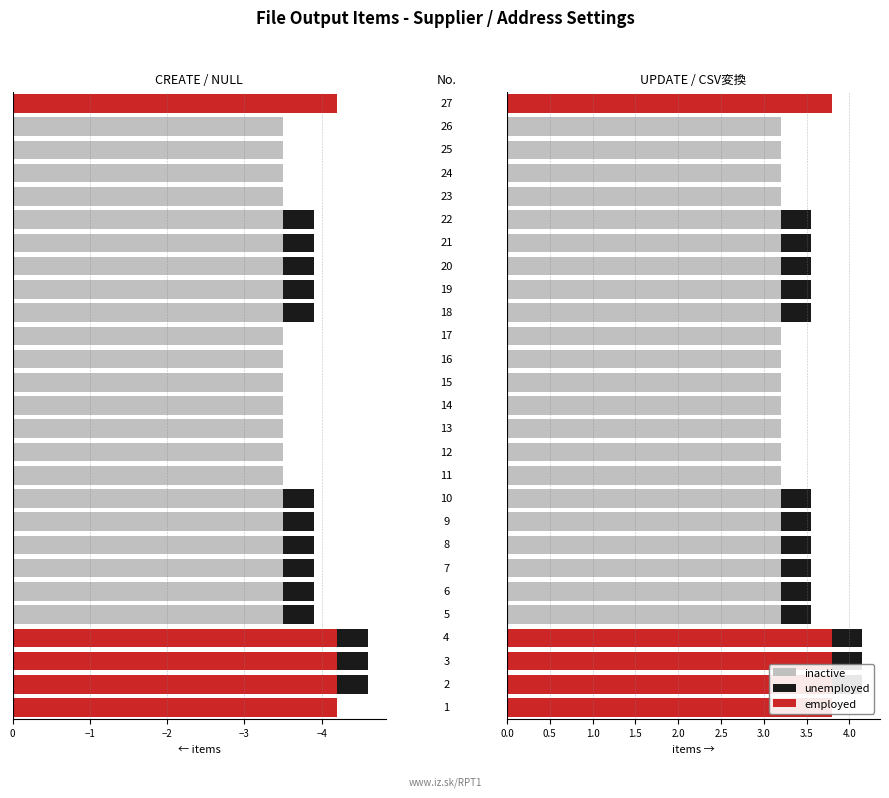

Which series has the widest spread of values?

employed